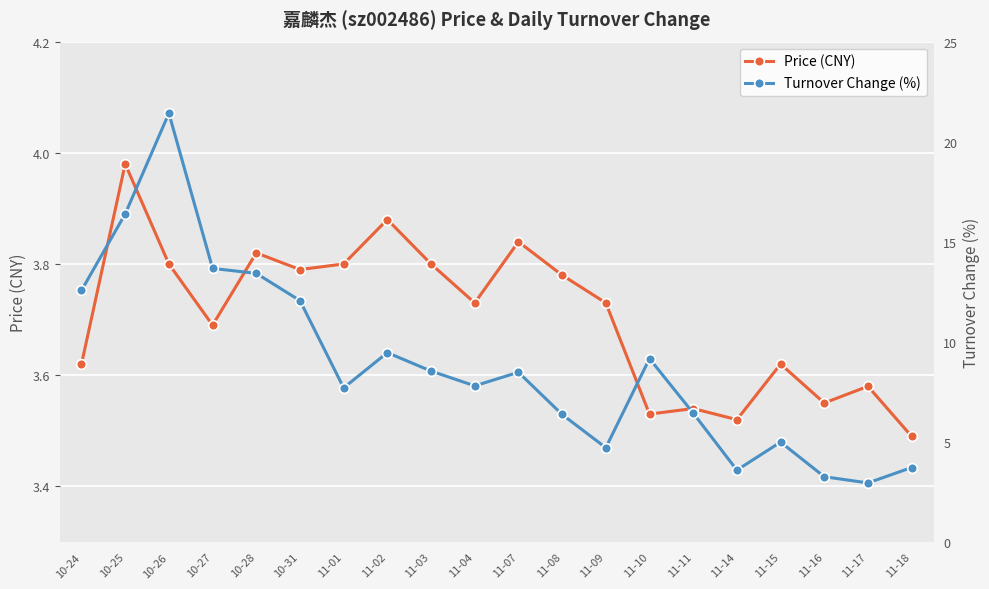

The value of Turnover Change (%) at 11-03 is 8.5. True or false?

True